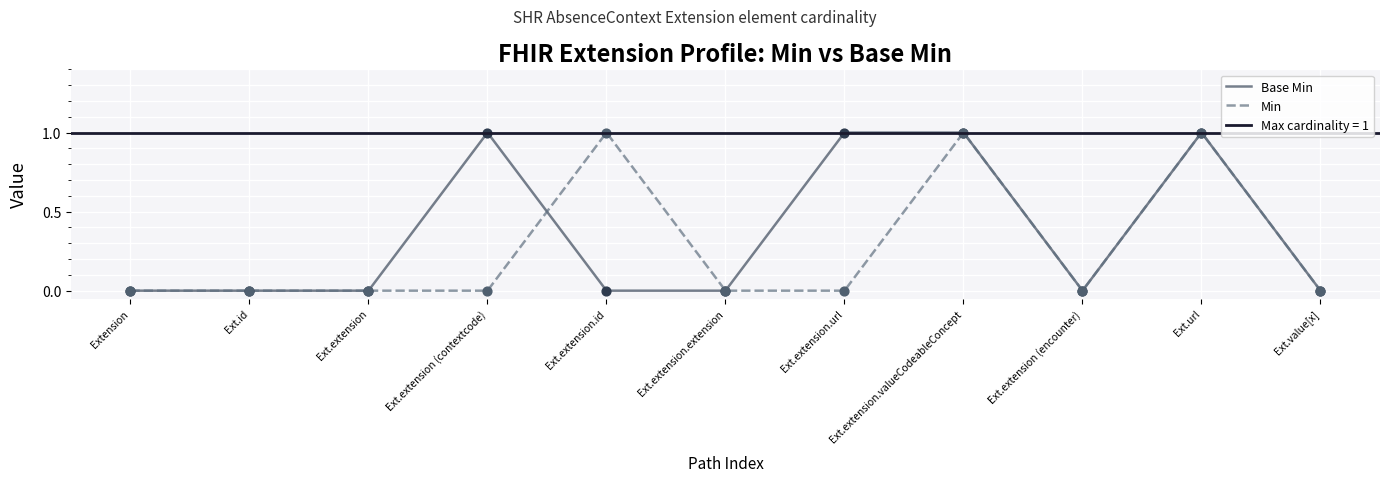

Which series contains the lowest Y value?

Base Min